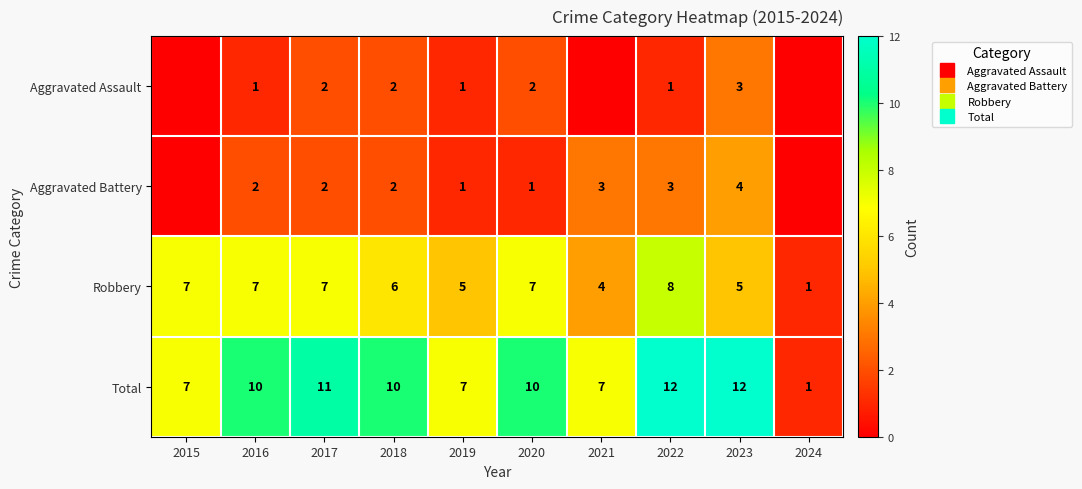

Rank the series at 2022 from highest to lowest value.

Total, Robbery, Aggravated Battery, Aggravated Assault